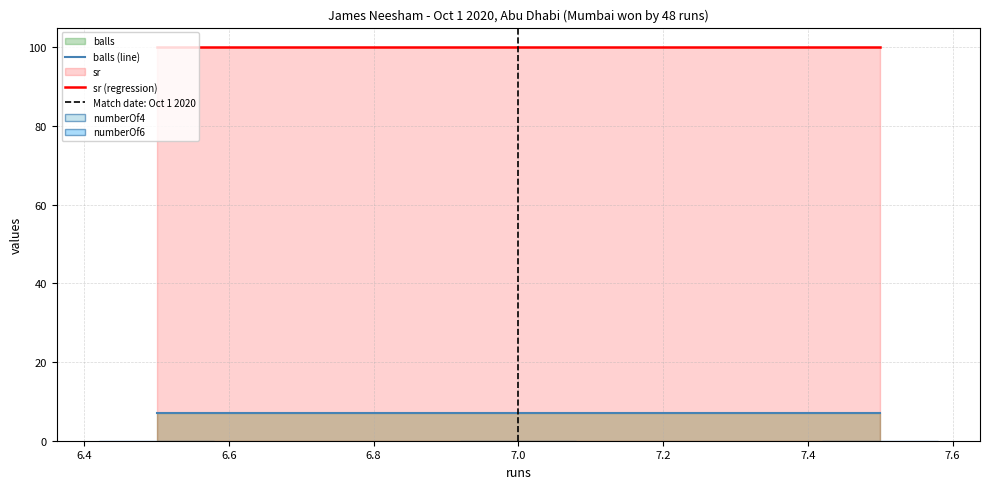

What is the sum of all balls values?

21